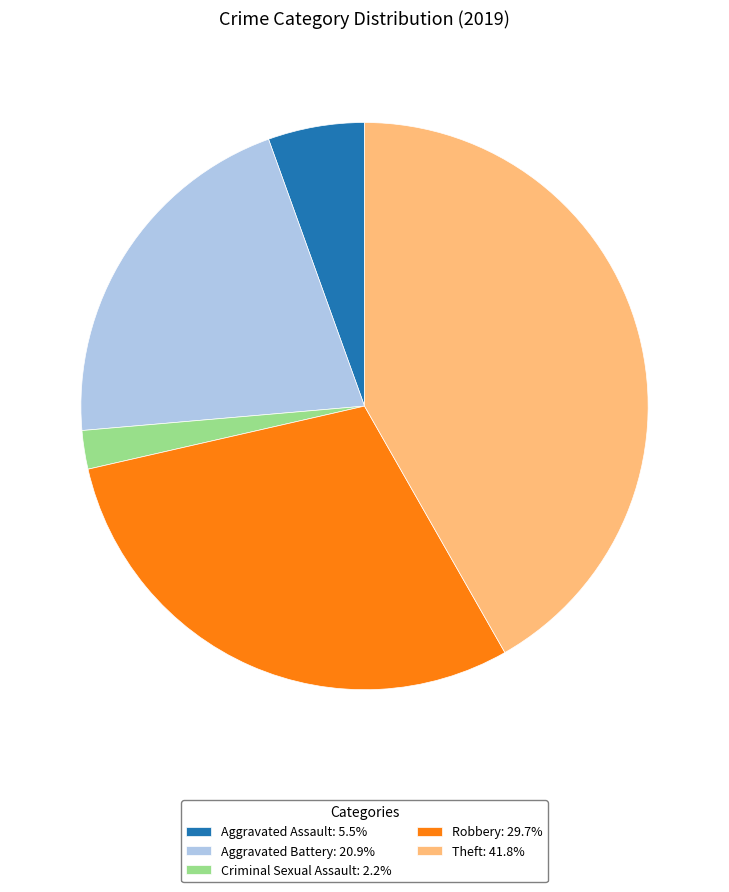

Does Criminal Sexual Assault: 2.2% account for over 50% of the chart?

No